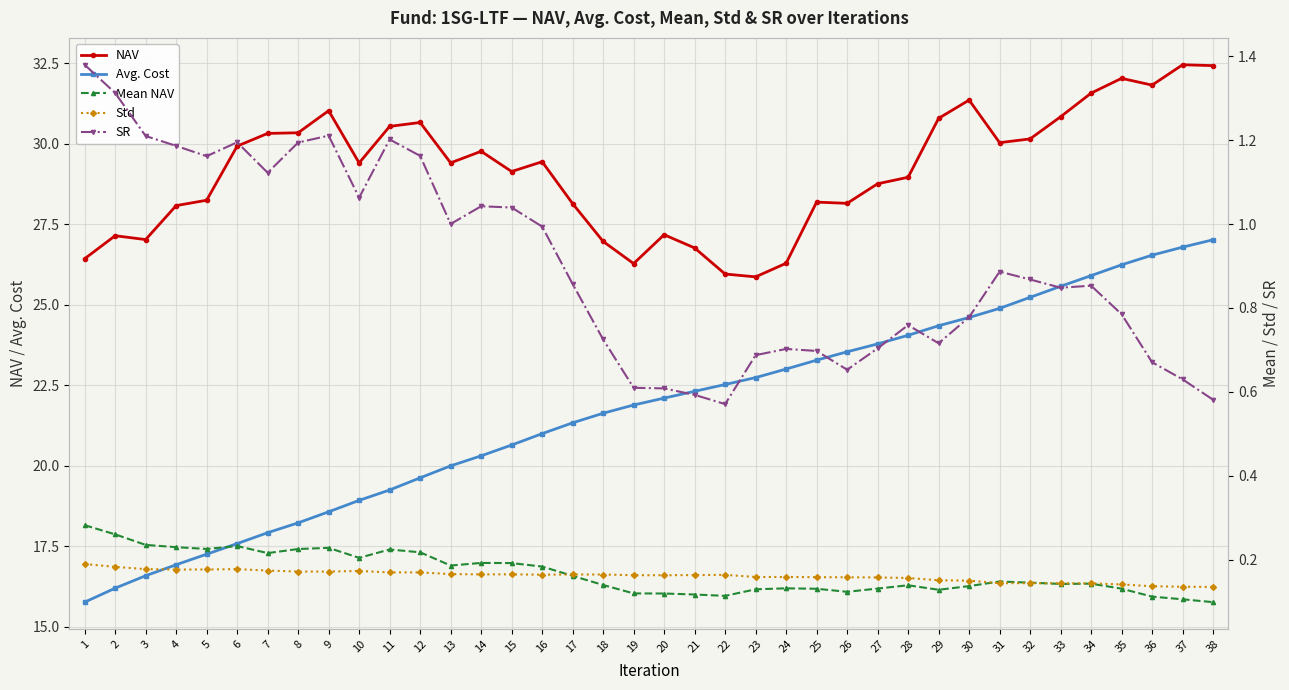

Which label corresponds to the smallest value in the chart?

38